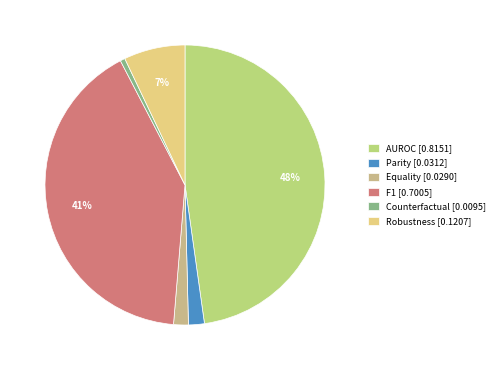

Count the number of slices in the pie.

6